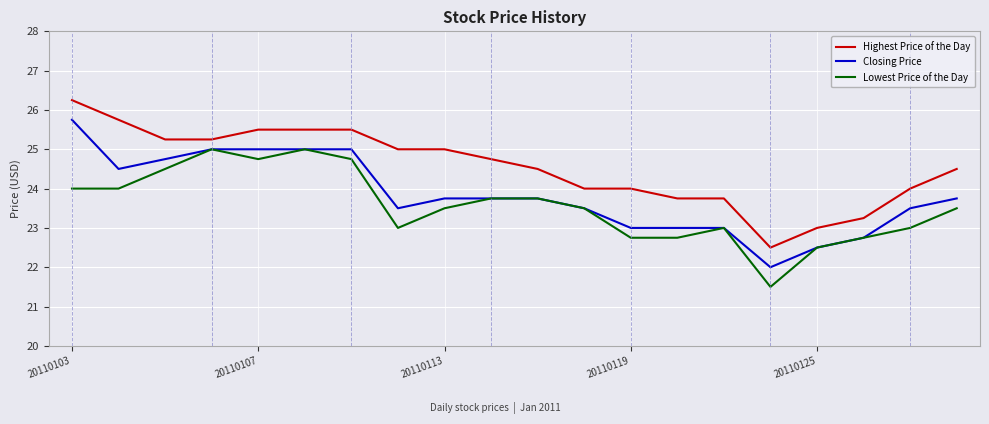

List the series in order of their peak value, highest first.

Highest Price of the Day, Closing Price, Lowest Price of the Day